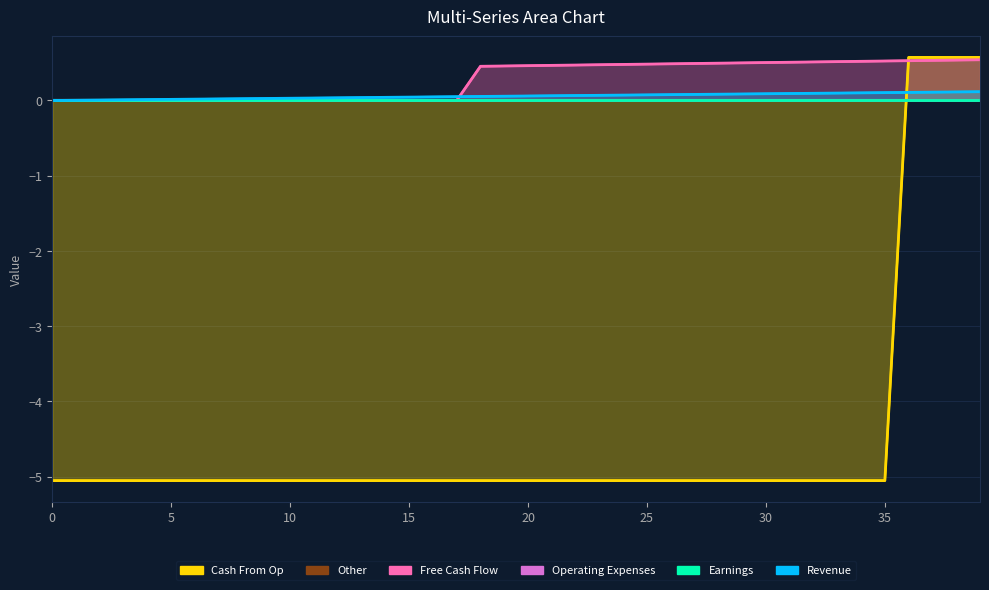

At which category is the sum across all series the highest?

39